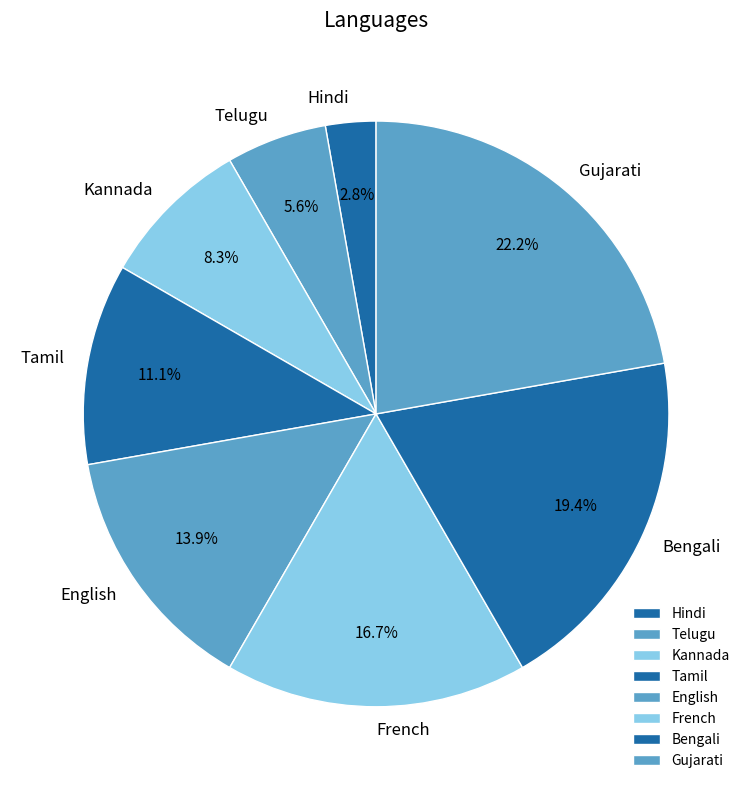

Is Bengali the majority of the pie?

No